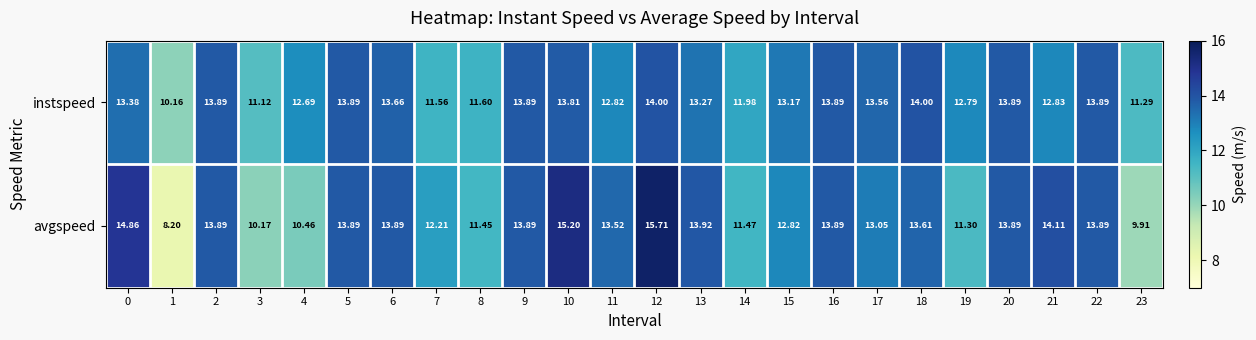

Rank the series by their average value, from lowest to highest.

avgspeed, instspeed